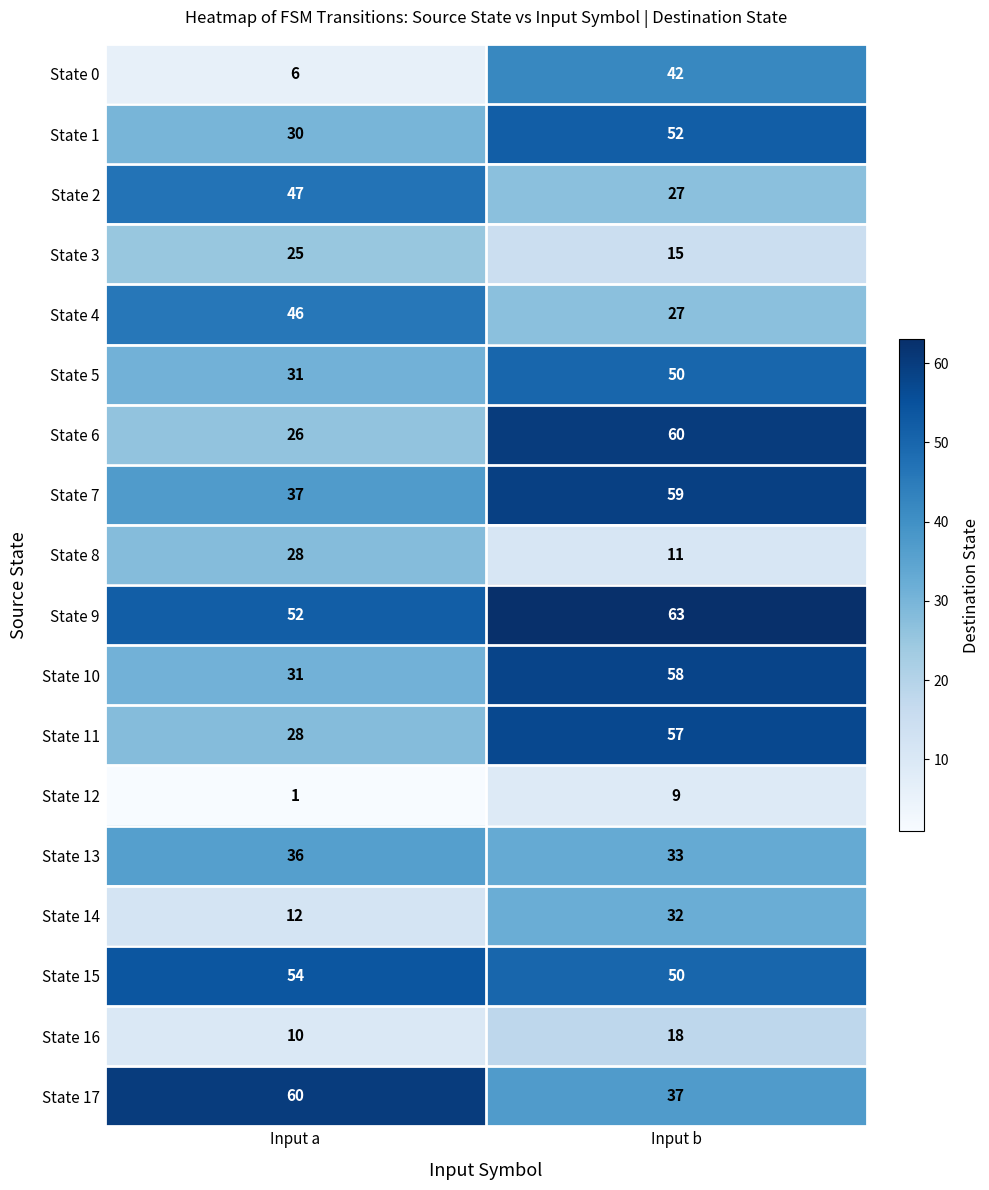

What is the approximate value of State 7 at Input a, to the nearest 5?

35